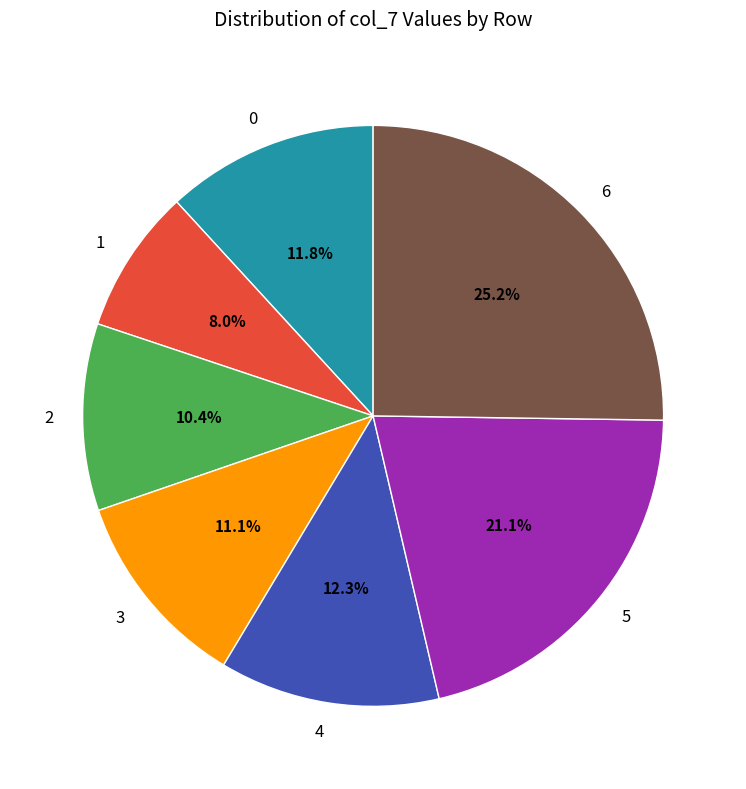

Is 1 the majority of the pie?

No